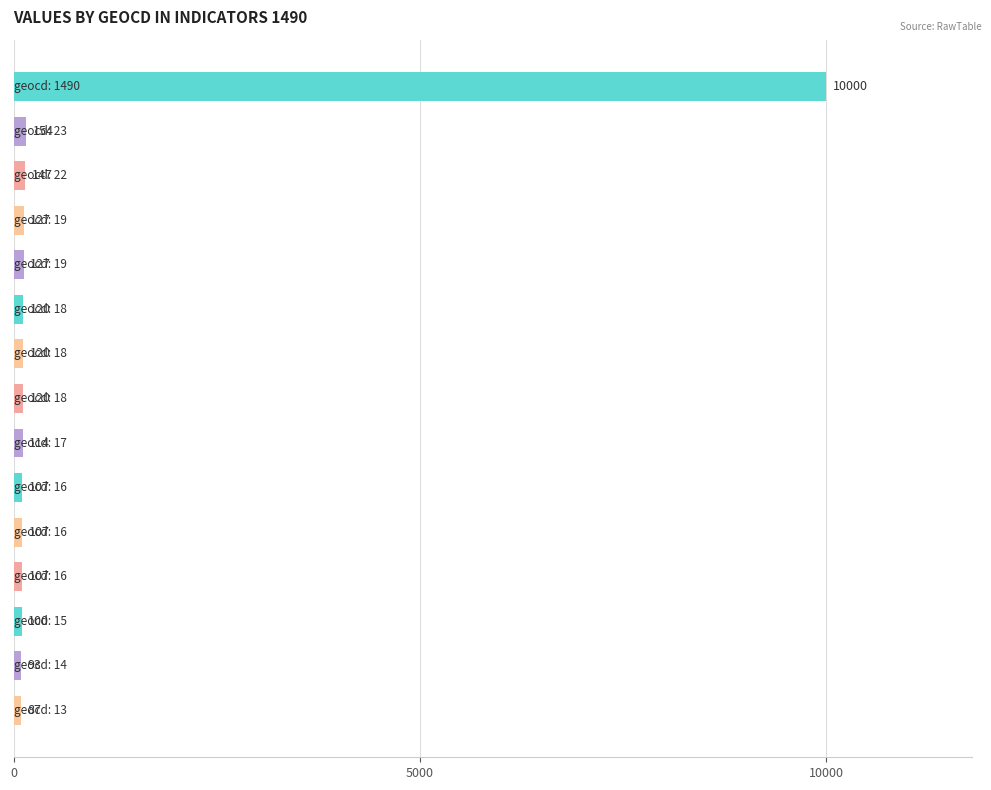

What is the minimum value shown in the chart?

87